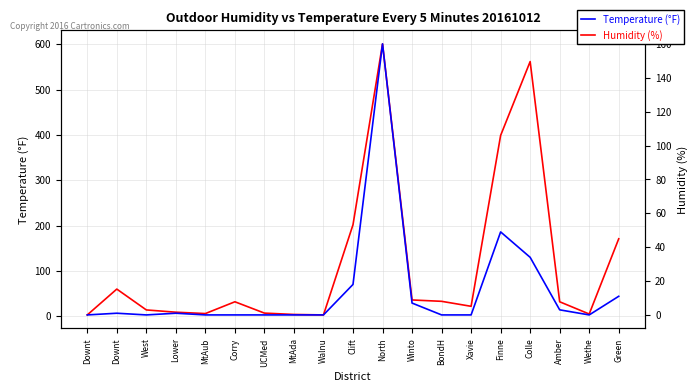

How many lines are shown in the chart?

2